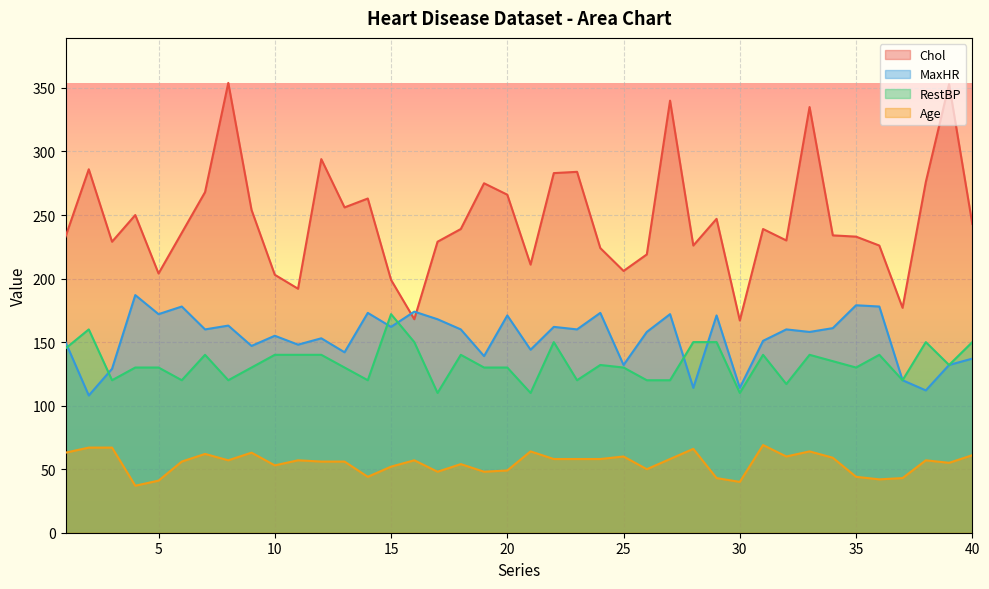

True or false: RestBP and Age cross at least once.

False